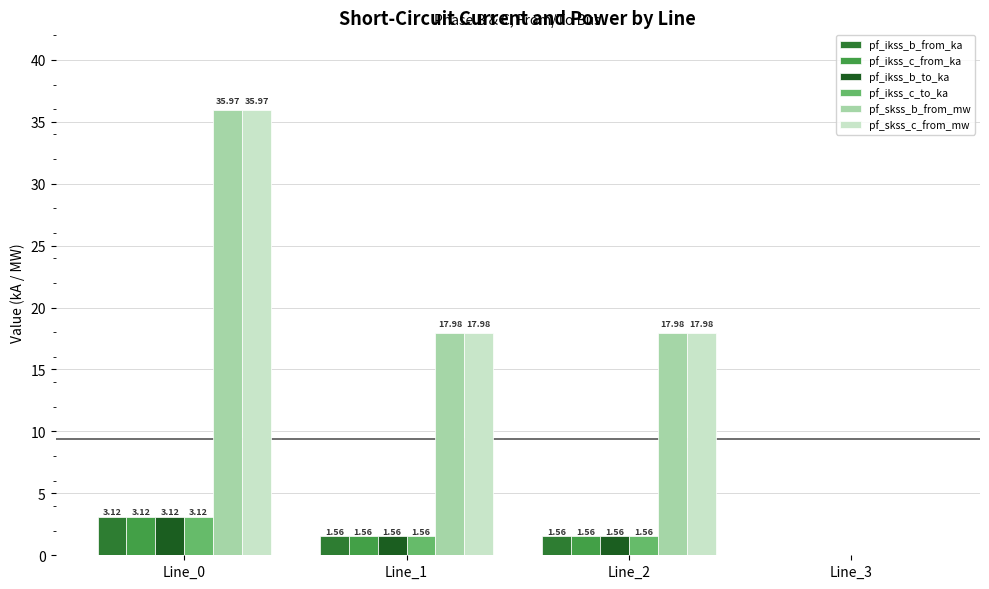

Count the number of data series in this chart.

6